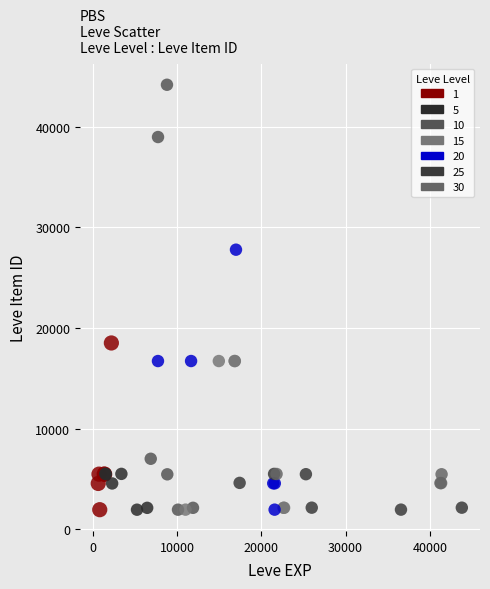

Which series has the widest spread of Y values?

10